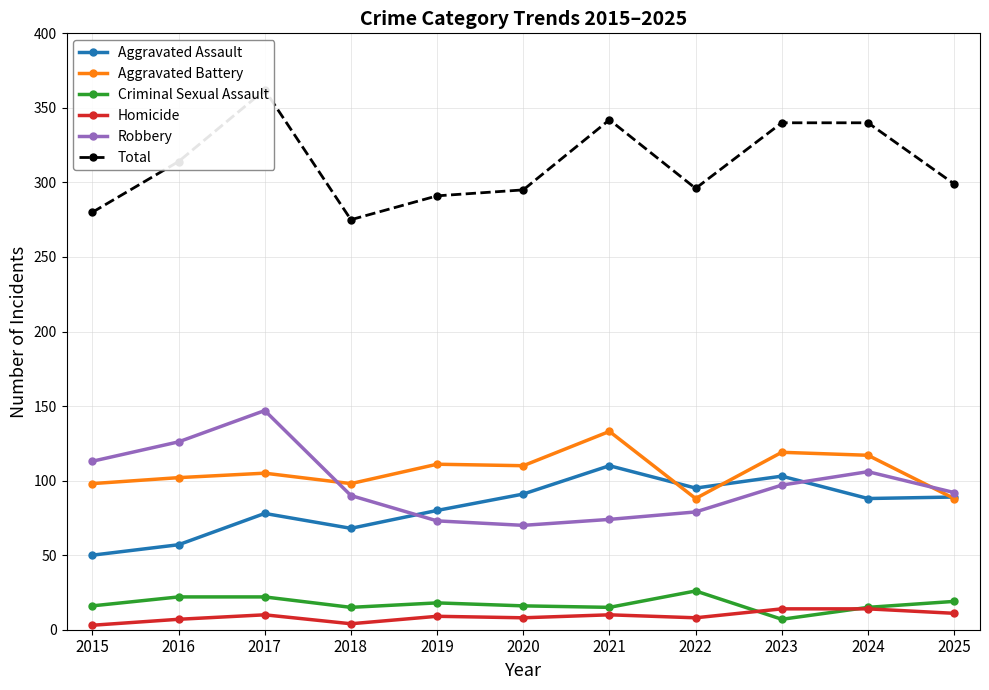

What is the value of the Homicide point at the 11th from the left?

11